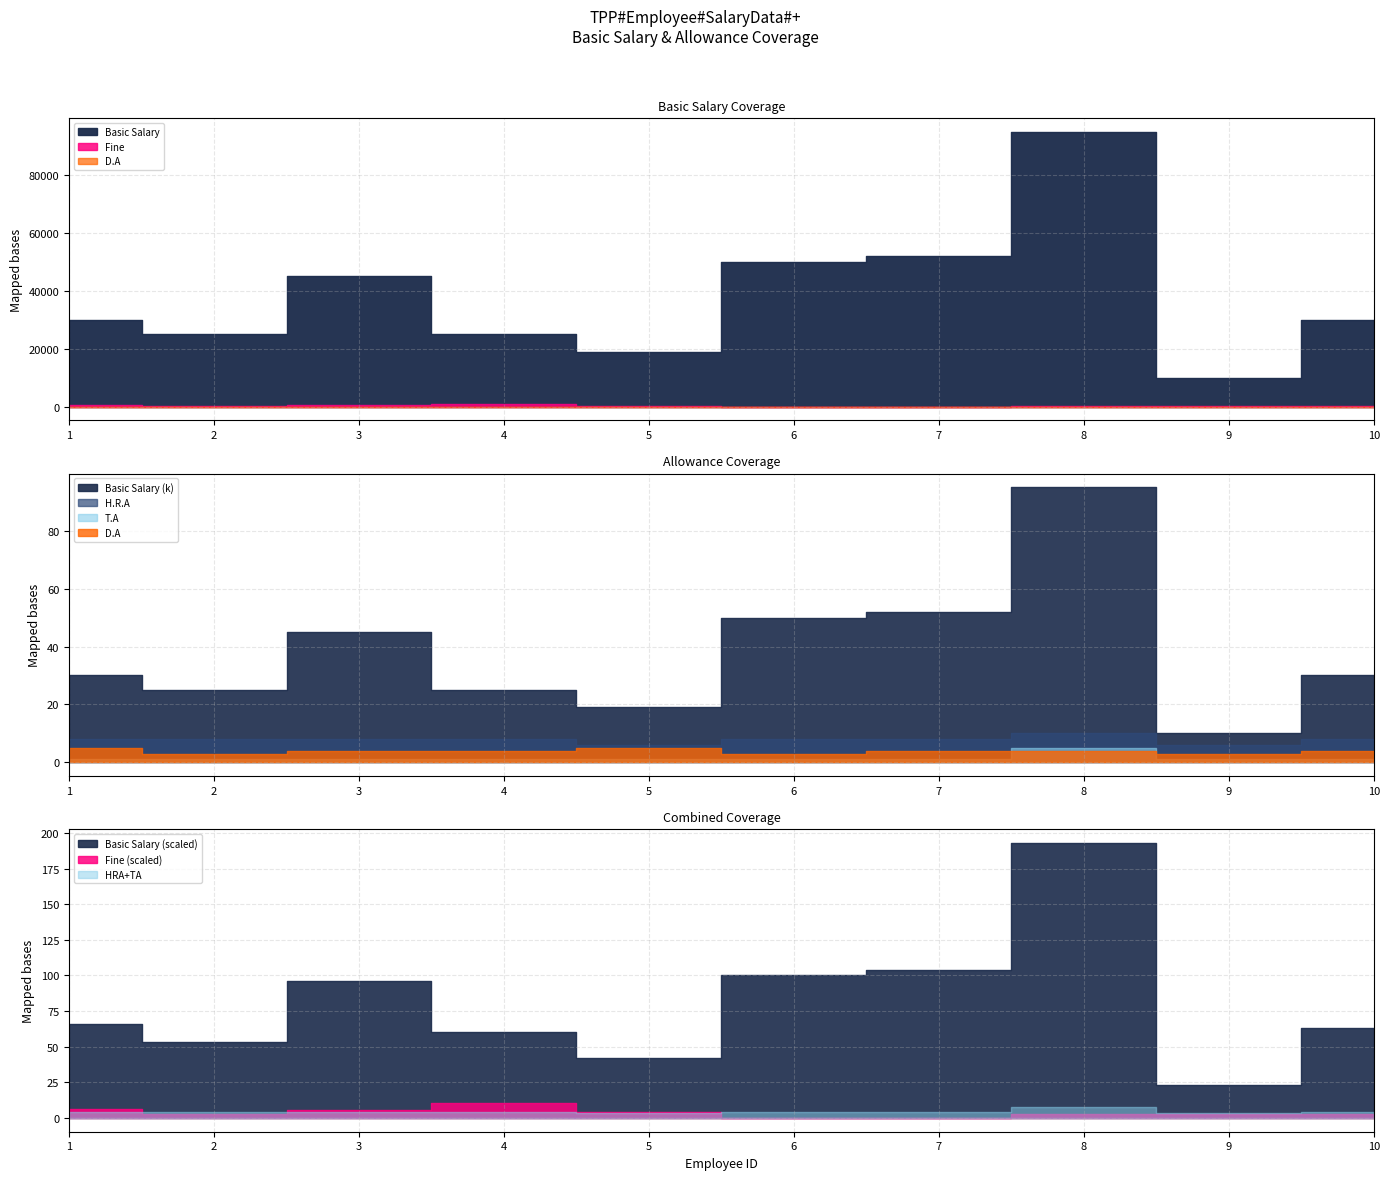

What is the average value of the T.A series?

0.1